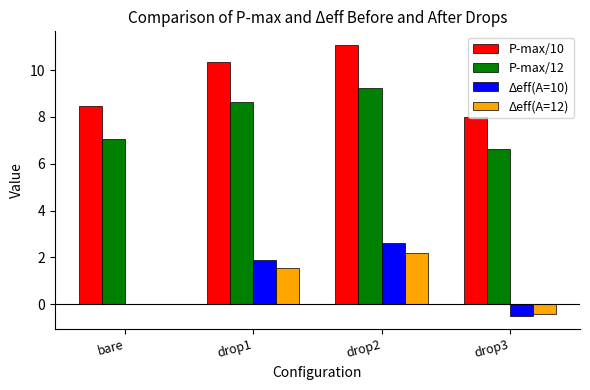

Is it true that P-max/12 equals 3.6 at drop1?

False